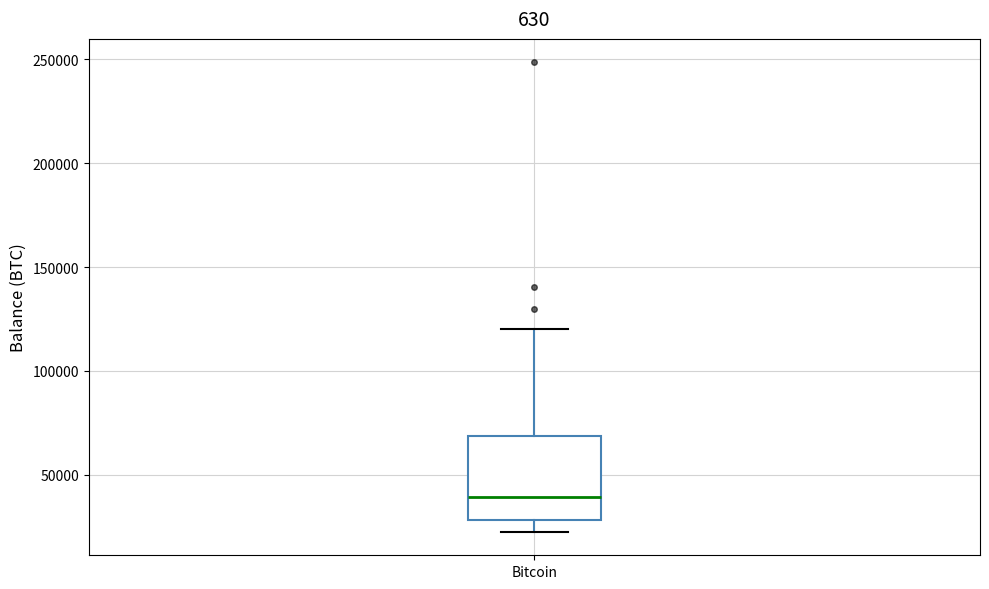

Transcribe this box plot: give where the median line is, the range the box spans, and where the two whiskers end, as read against the y-axis. The values are not printed on the chart, so give them approximately, as read against the axis.

median 40000, box 30000 to 70000, whiskers 20000 to 120000